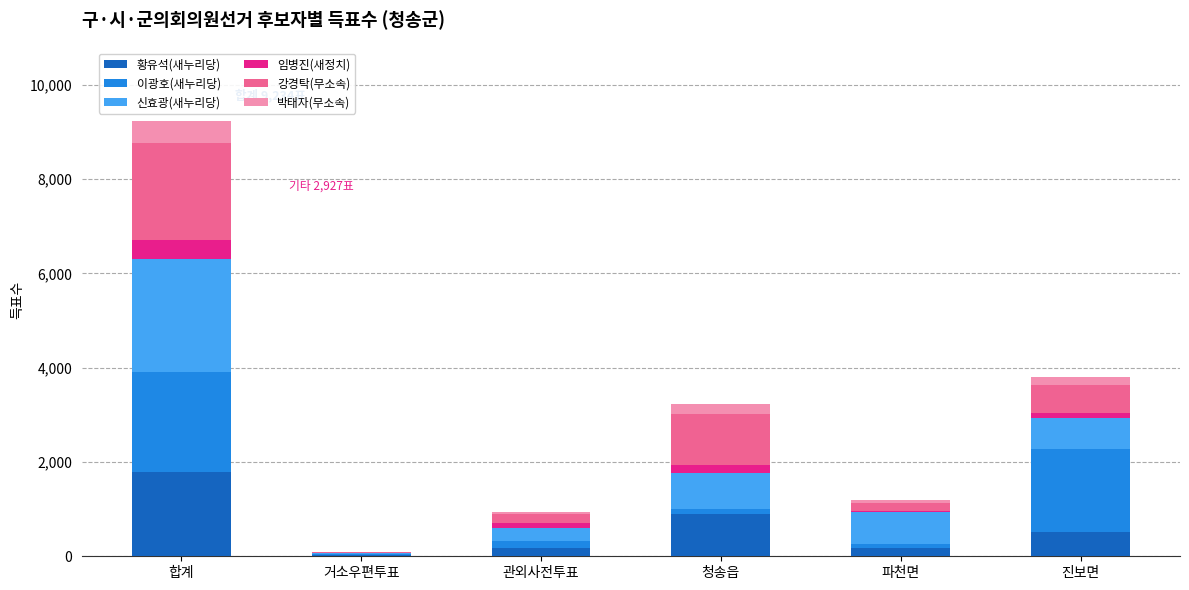

What are all the series names shown in the legend?

황유석(새누리당), 이광호(새누리당), 신효광(새누리당), 임병진(새정치), 강경탁(무소속), 박태자(무소속)